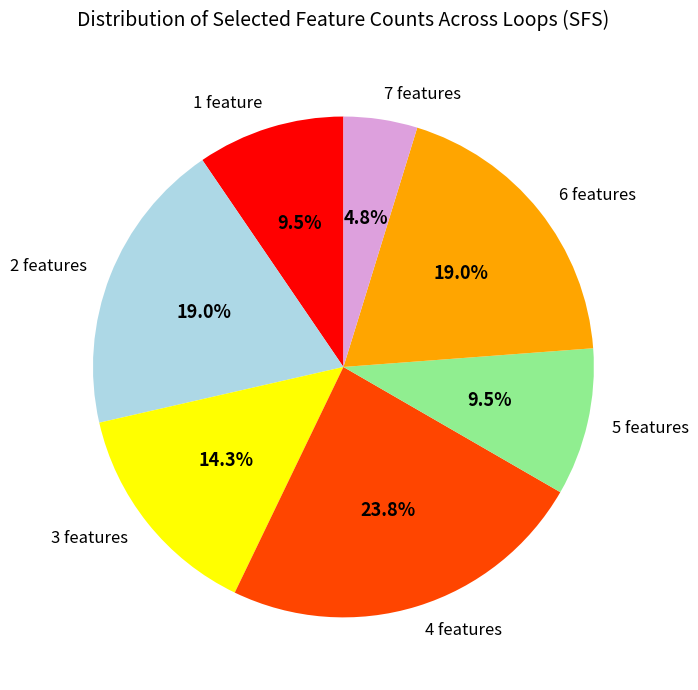

Count the number of slices in the pie.

7